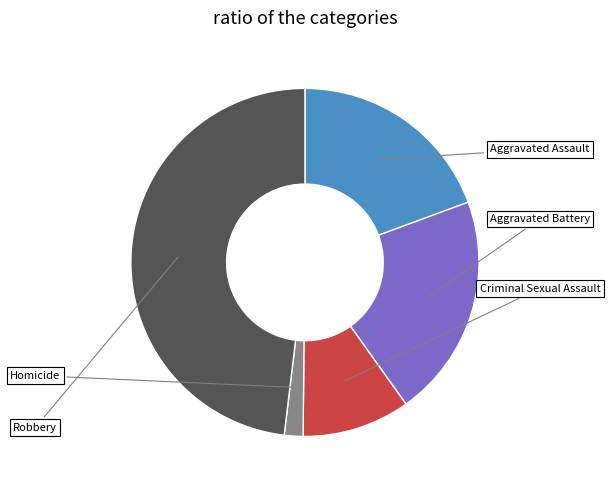

Is it true that Homicide is 1% of the pie?

False